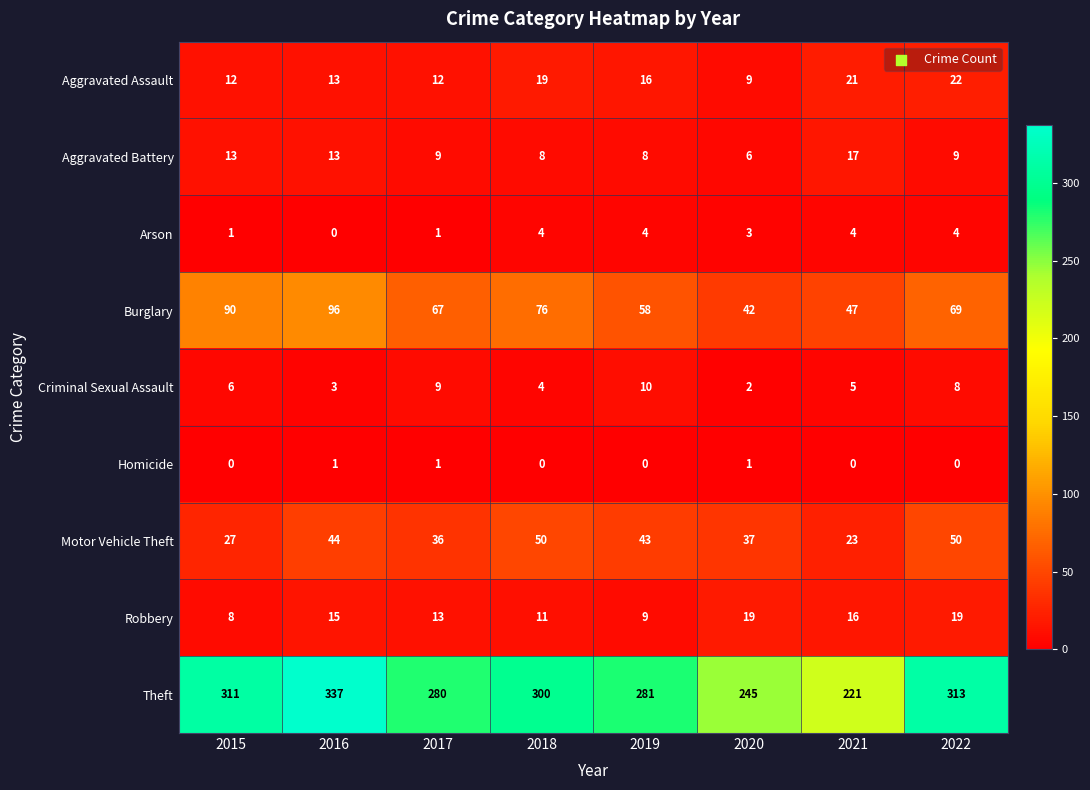

Which category has the lowest value in the Robbery series?

2015